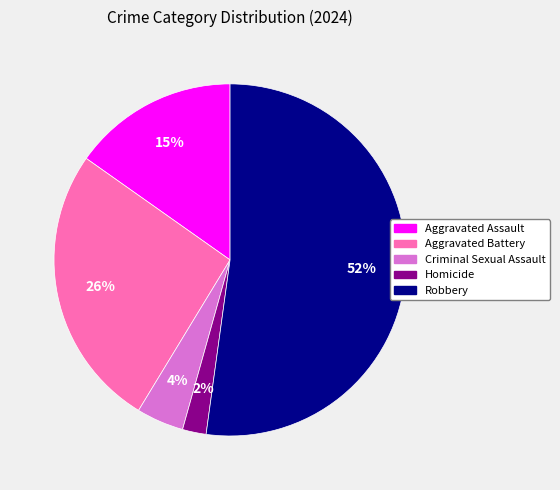

Between Aggravated Battery and Homicide, which is larger?

Aggravated Battery